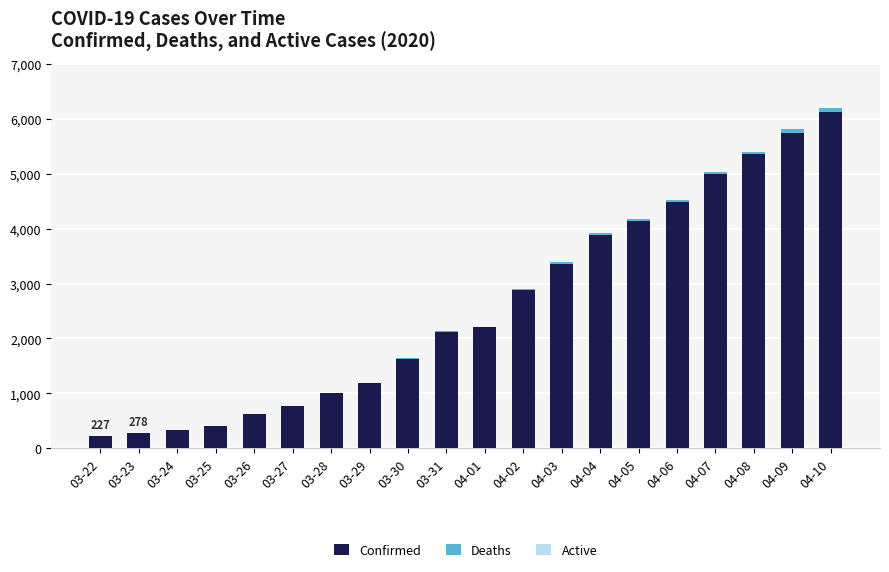

Does the chart contain stacked bars?

Yes